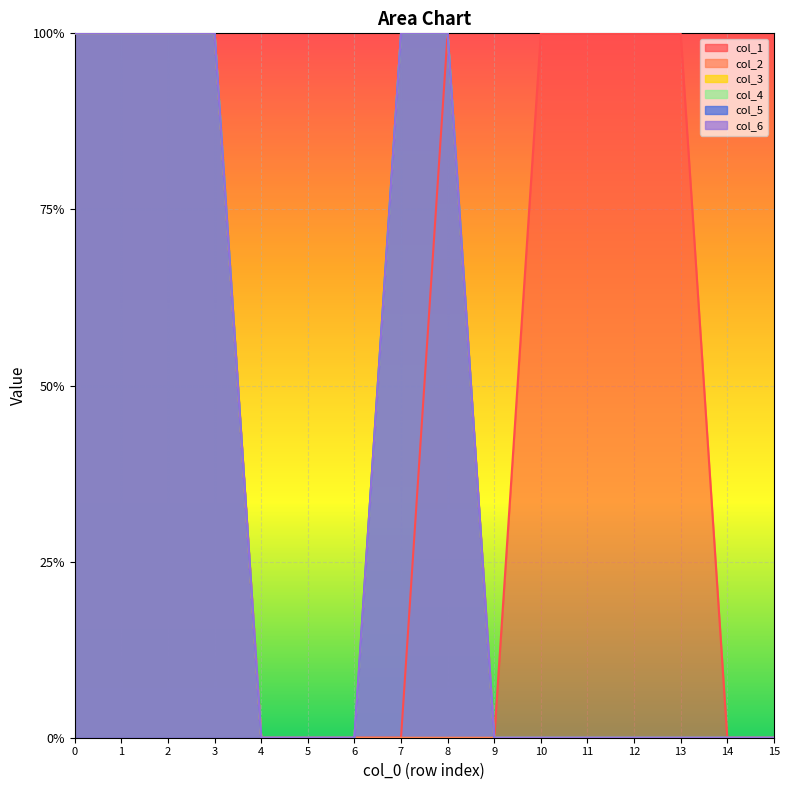

Reading left to right, transcribe all the data shown in this chart.

col_1: 1	1	1	1	0	0	0	0	1	0	1	1	1	1	0	0
col_2: 1	1	1	1	0	0	0	0	0	0	0	0	0	0	0	0
col_3: 1	1	1	1	0	0	0	1	1	0	0	0	0	0	0	0
col_4: 1	1	1	1	0	0	0	1	1	0	0	0	0	0	0	0
col_5: 1	1	1	1	0	0	0	1	1	0	0	0	0	0	0	0
col_6: 1	1	1	1	0	0	0	1	1	0	0	0	0	0	0	0